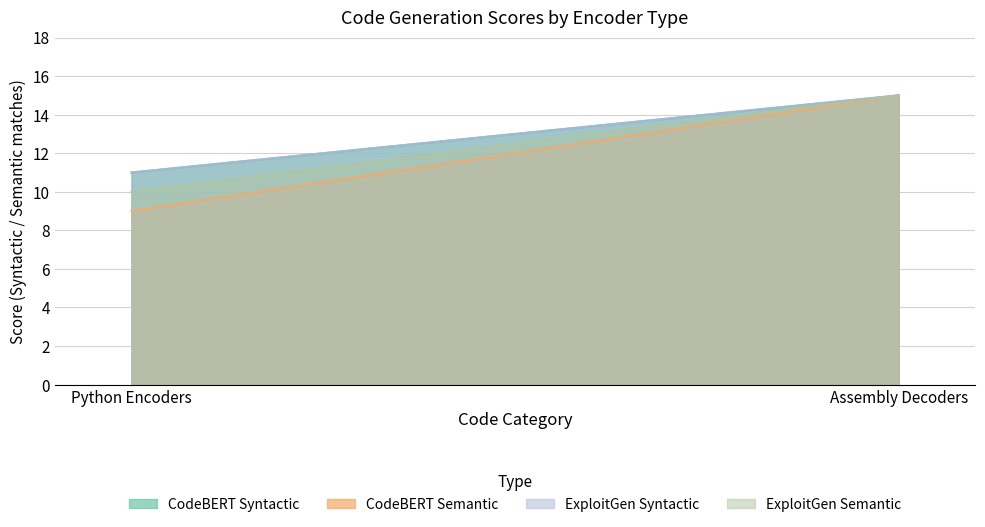

Which series changed the most between Python Encoders and Assembly Decoders?

CodeBERT Semantic